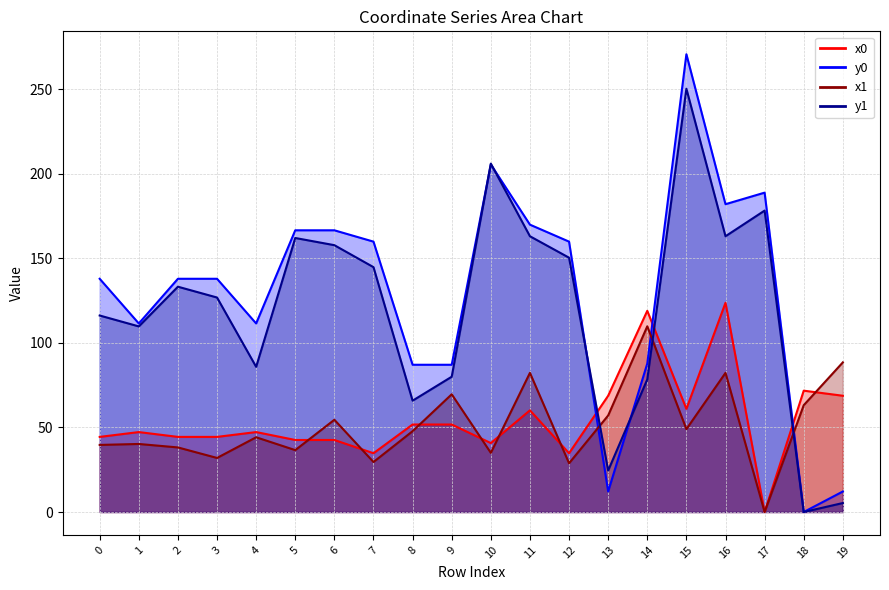

What is the greatest value displayed?

270.6